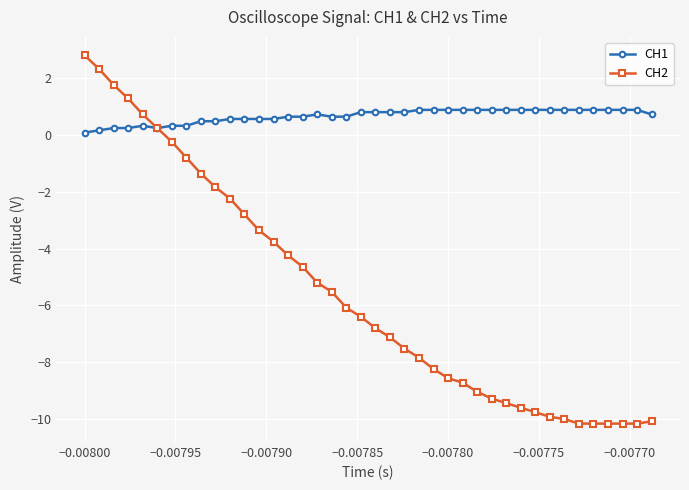

What is the maximum value for CH2?

2.8